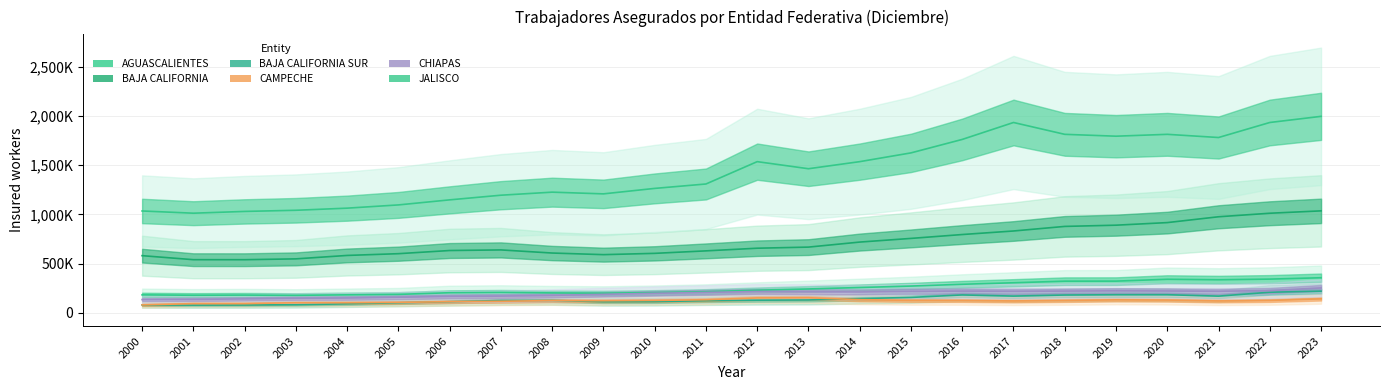

Which category has the highest value in the AGUASCALIENTES series?

2023